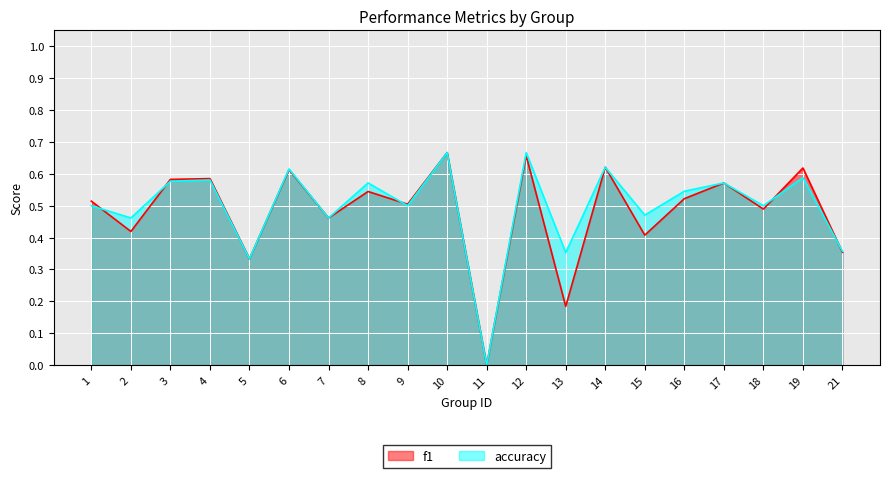

How many values in the f1 series exceed 0?

19